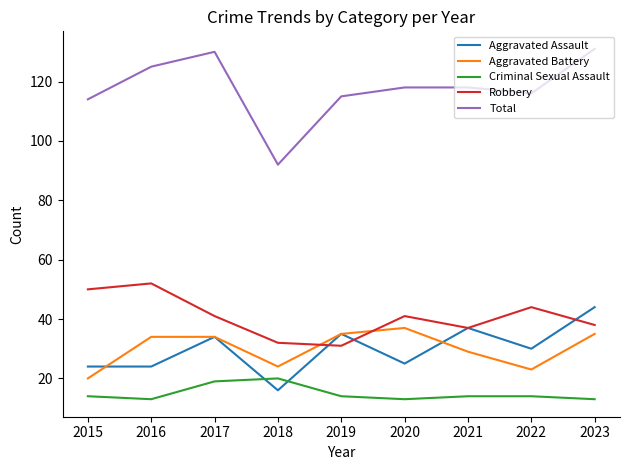

Is it true that Criminal Sexual Assault equals 23 at 2016?

False